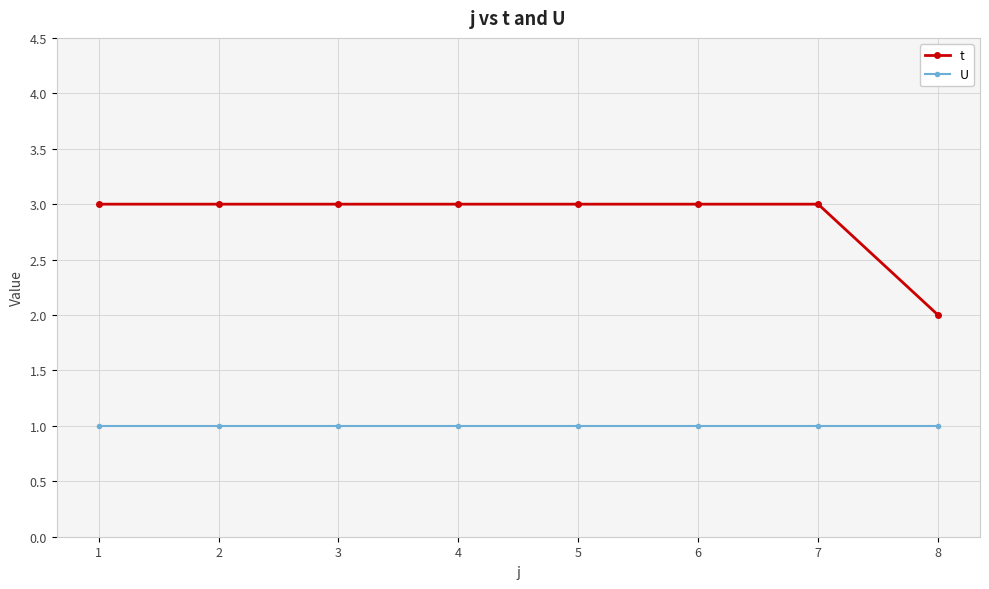

How many lines are shown in the chart?

2